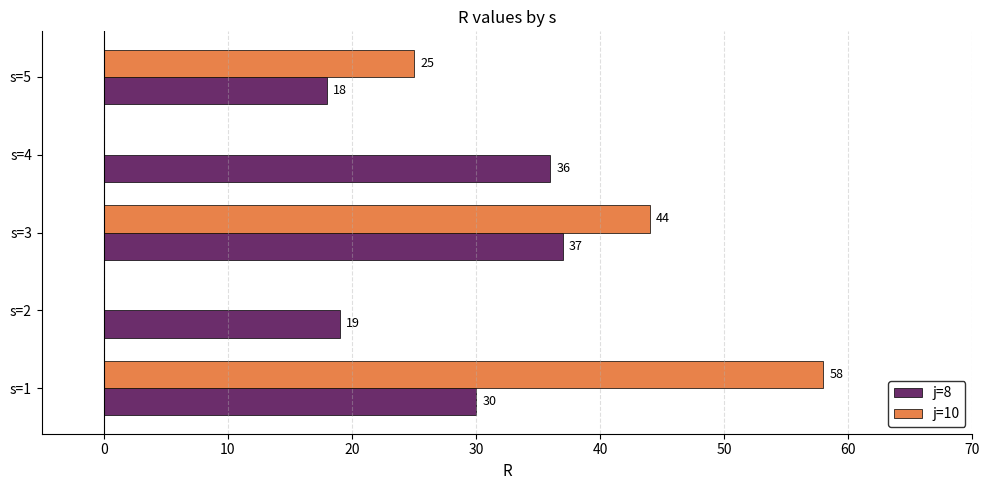

How many j=10 values are between 0 and 44?

4